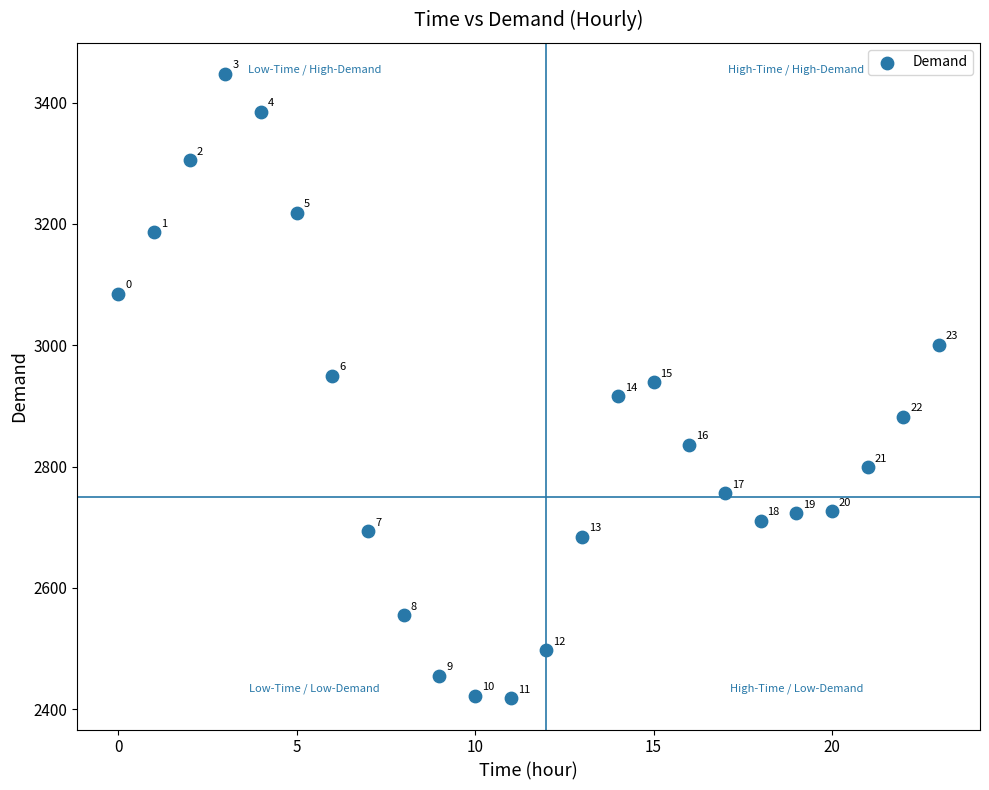

What Y value in the scatter plot is closest to 2932?

2939